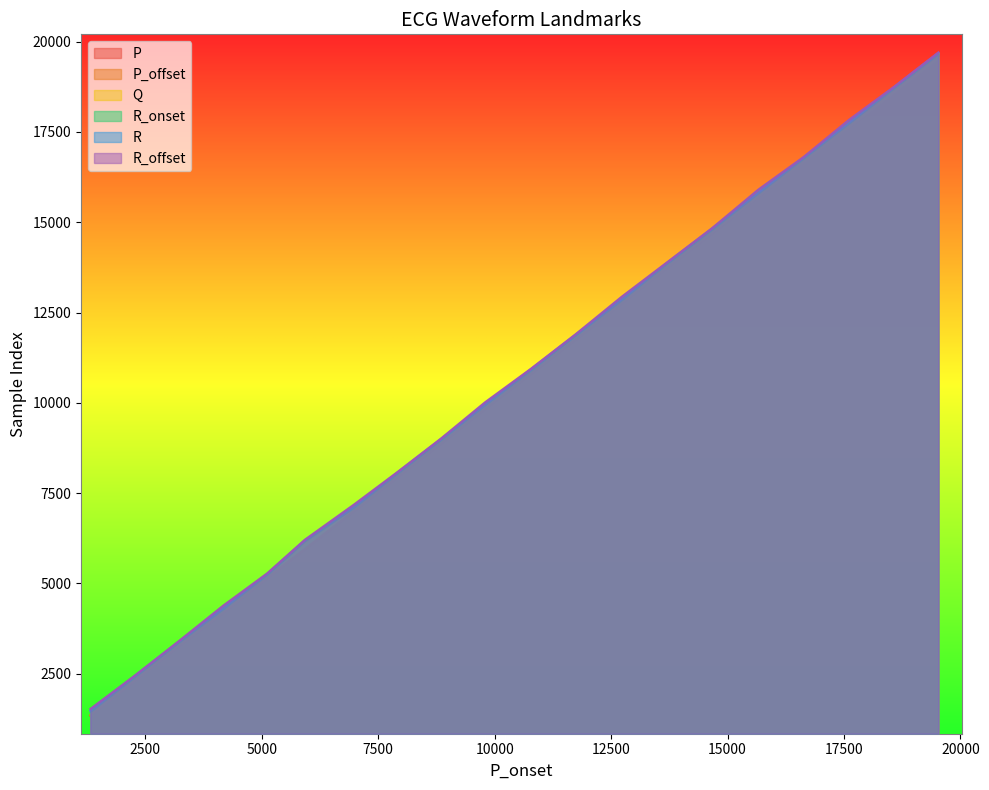

How many lines are shown in the chart?

6